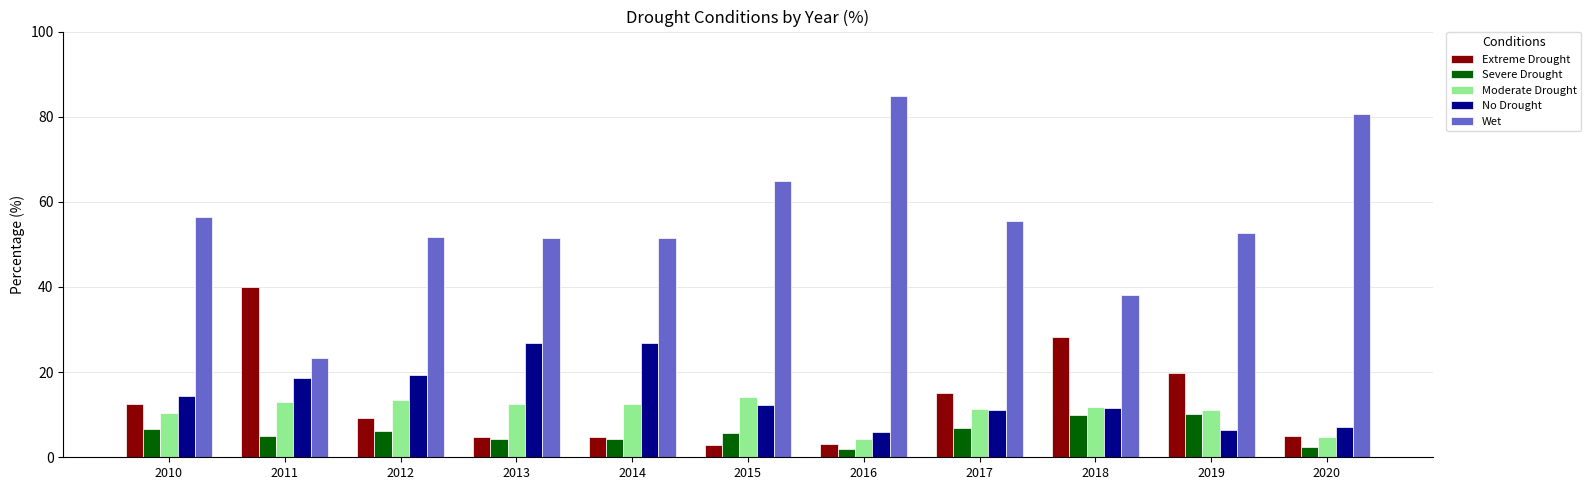

At which category does the chart reach its peak across all series?

2016